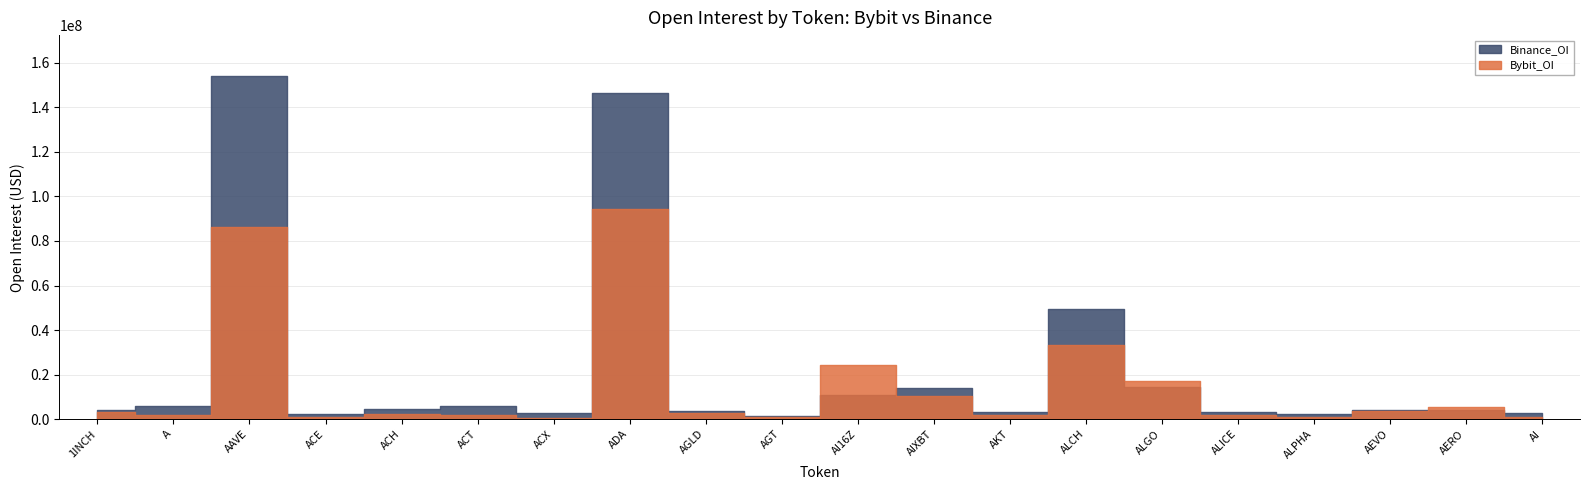

Where do Binance_OI and Bybit_OI first cross each other?

AGT and AI16Z